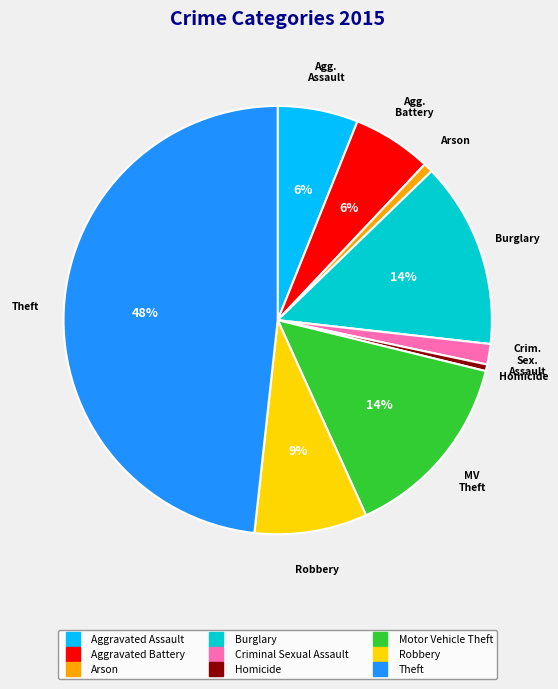

To the nearest percent, what is the average slice percentage?

11%